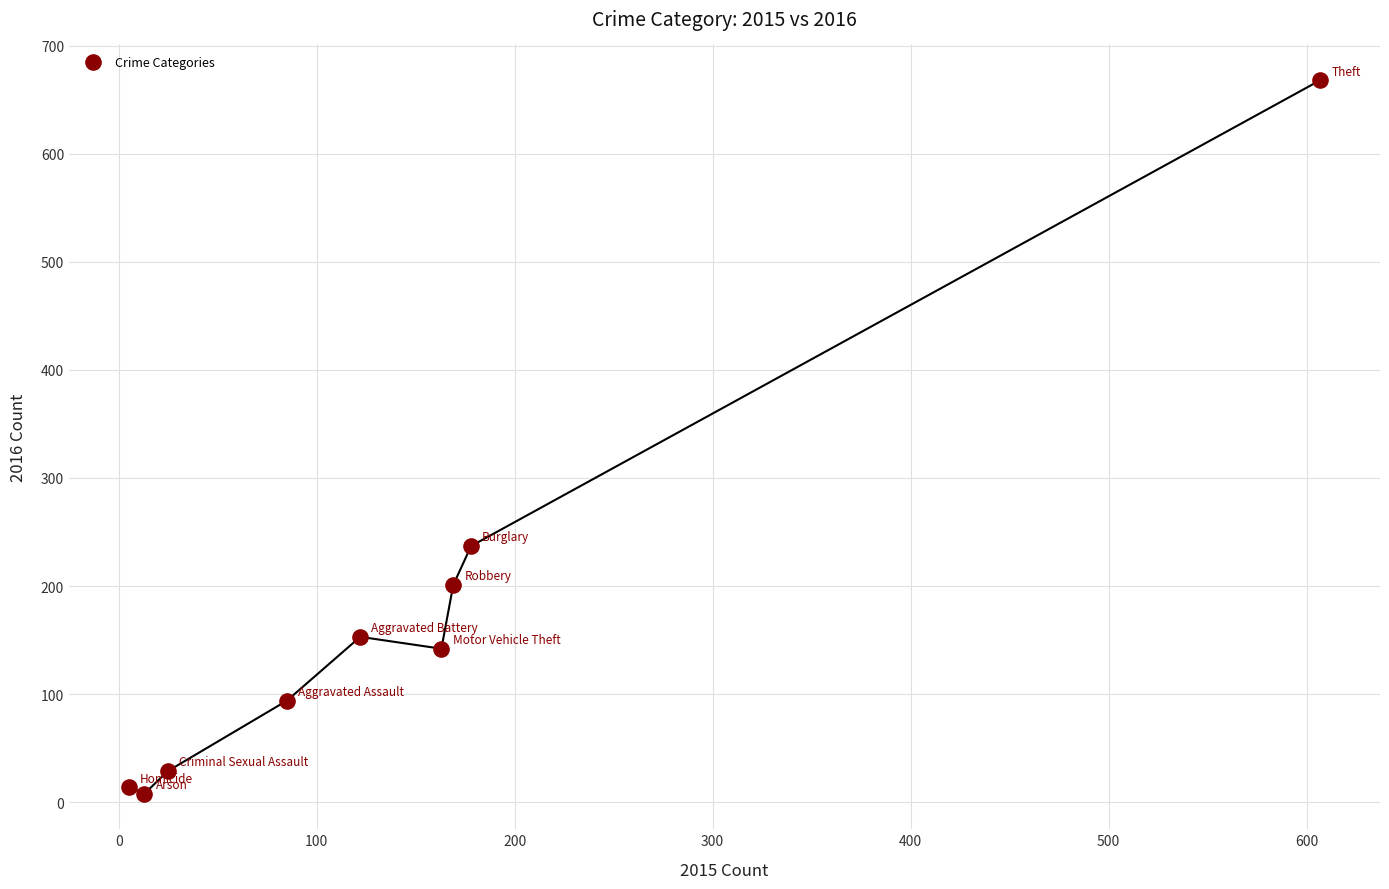

What is the range of X values (max minus min)?

602